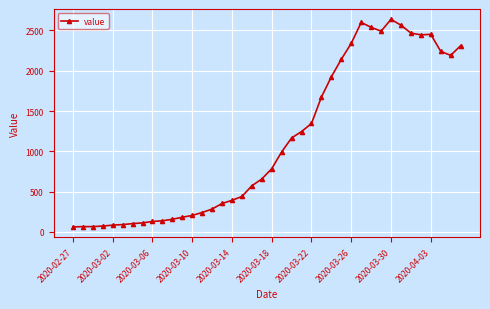

What is the difference between the maximum and minimum values?

2577